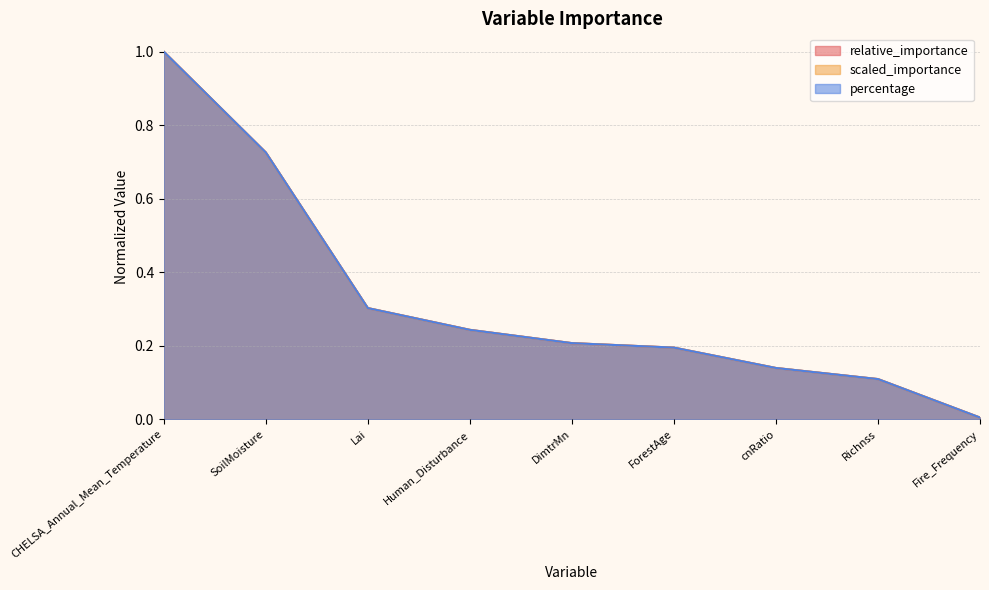

Read the relative_importance value at cnRatio.

0.1